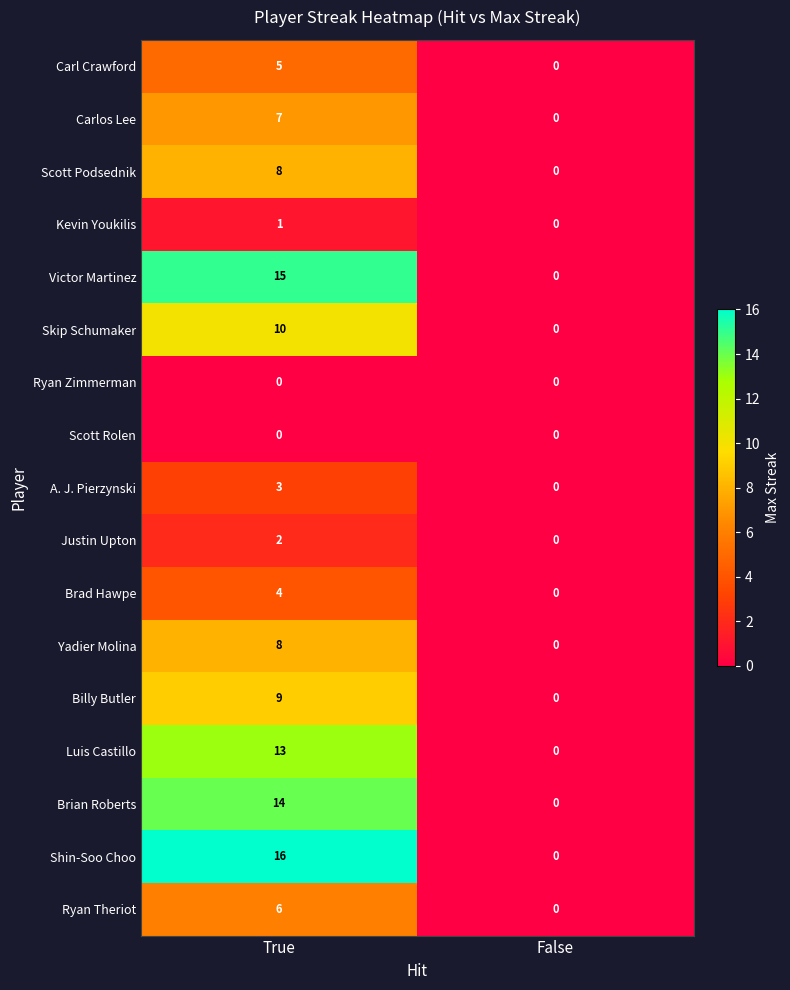

What is the maximum value shown in the chart?

16